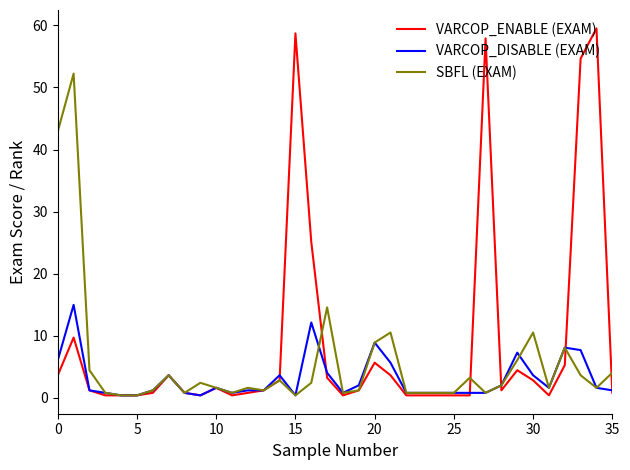

Which series has the largest total across all categories?

VARCOP_ENABLE (EXAM)